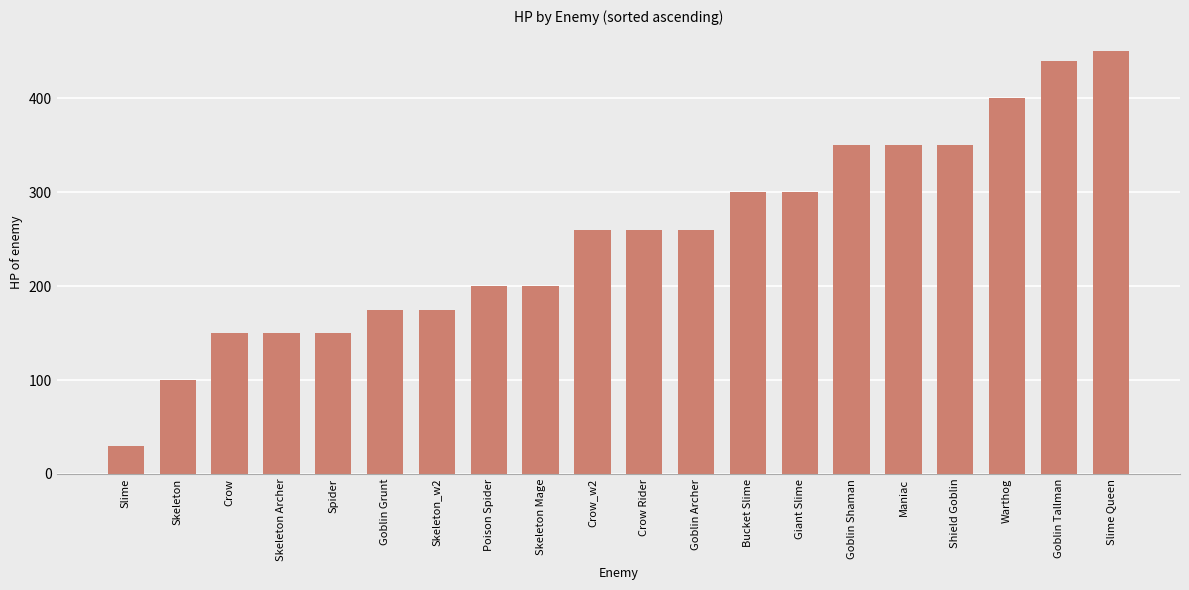

What is the value of the 5th bar from the left?

150